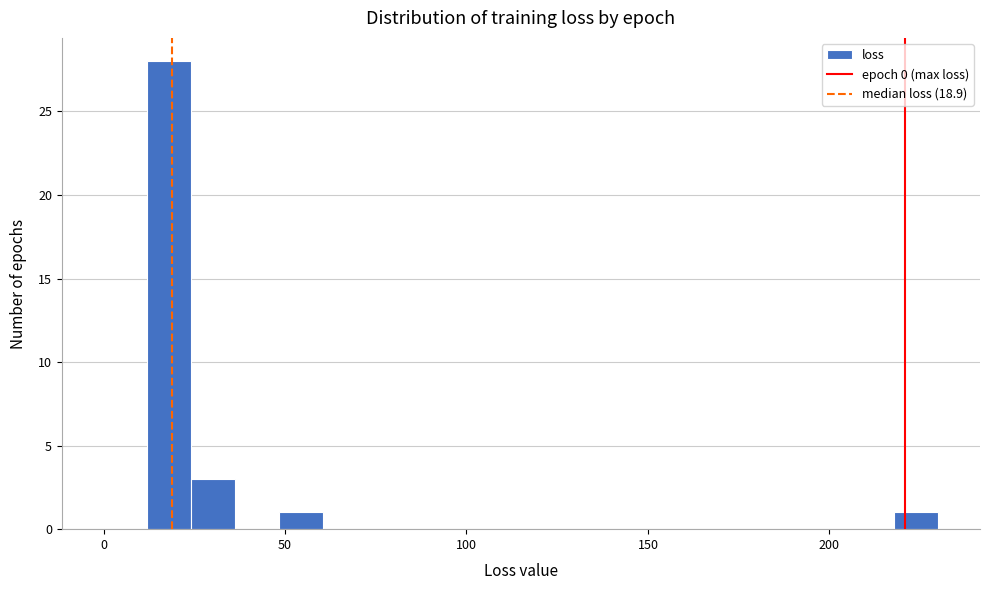

Read against the x-axis, roughly where is the centre of the tallest bar?

20